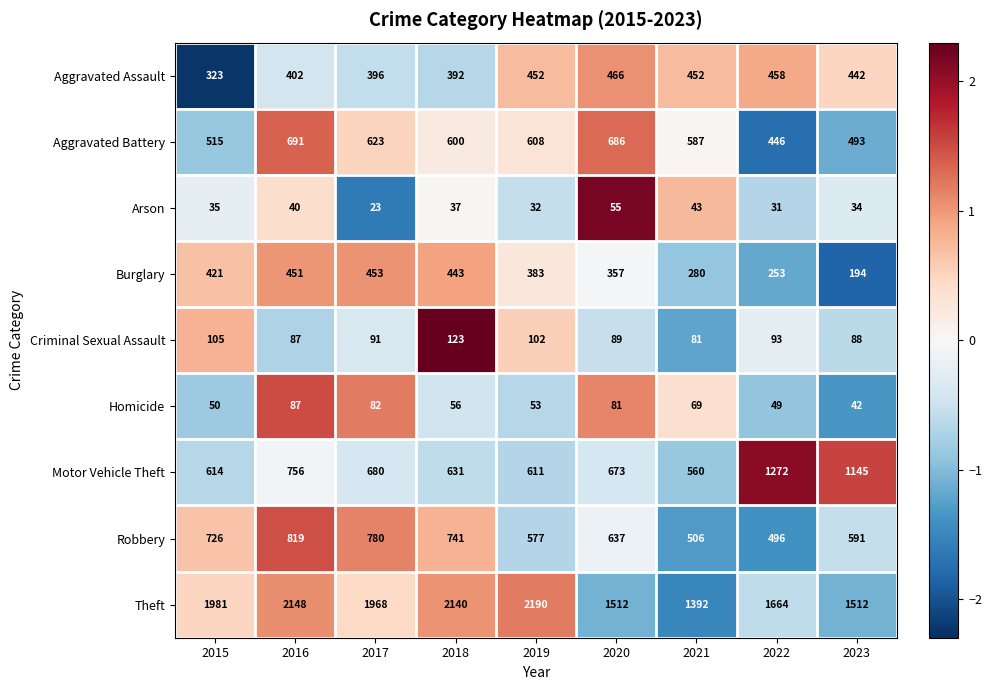

The value of Homicide at 2022 is 81. True or false?

False